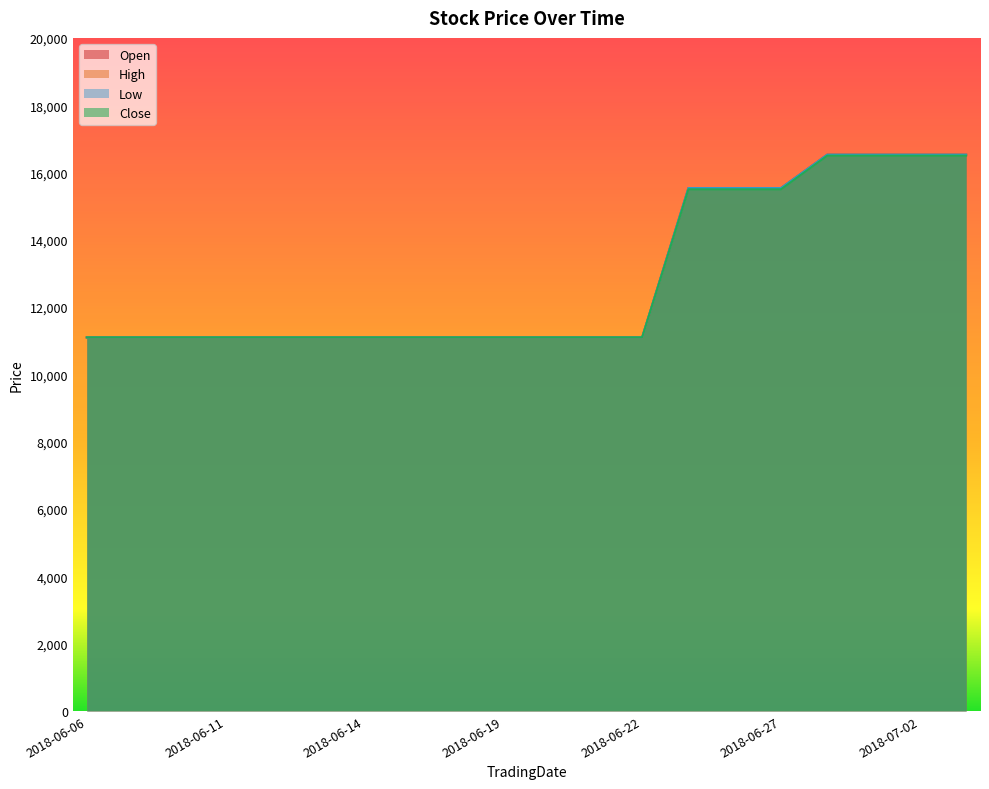

True or false: High and Open cross at least once.

False